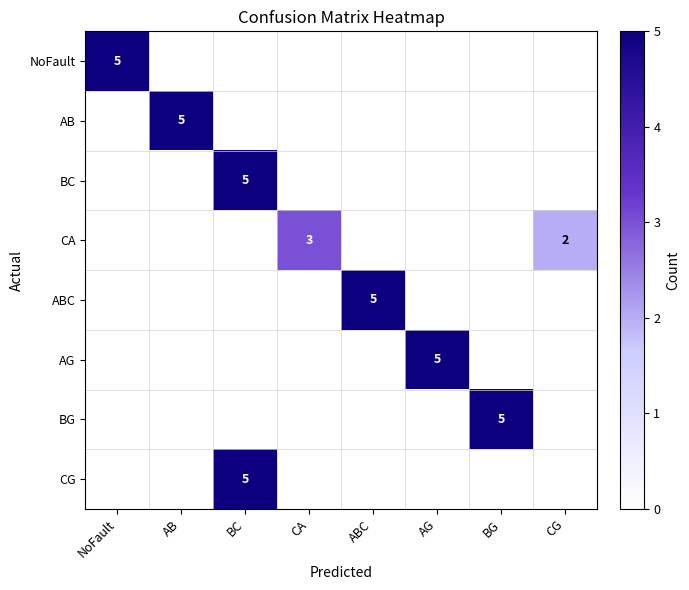

The AB series shows 5 at AB. True or false?

True